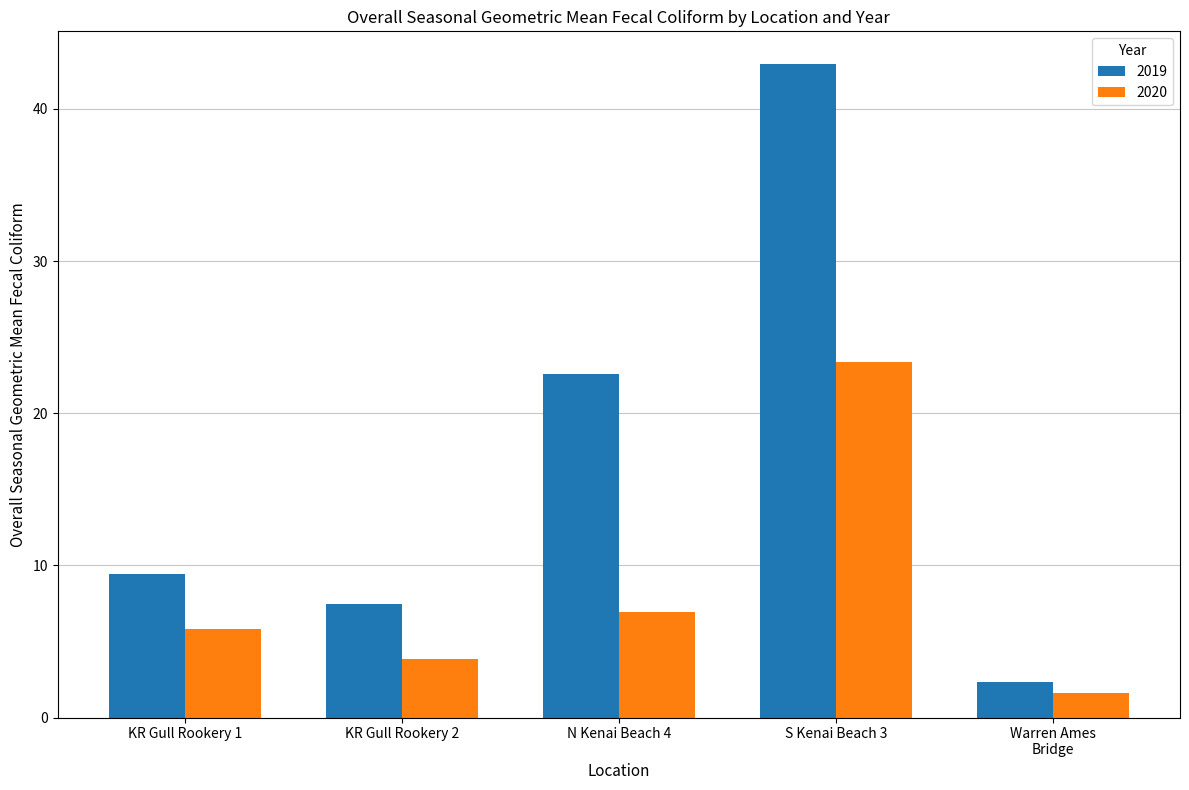

What is the maximum value shown in the chart?

42.9